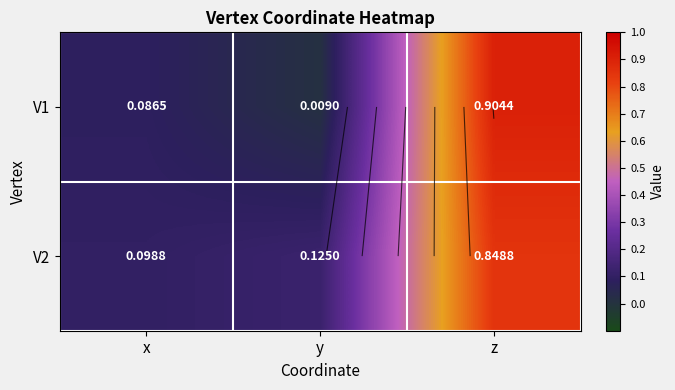

At which label does V1 reach its peak?

z